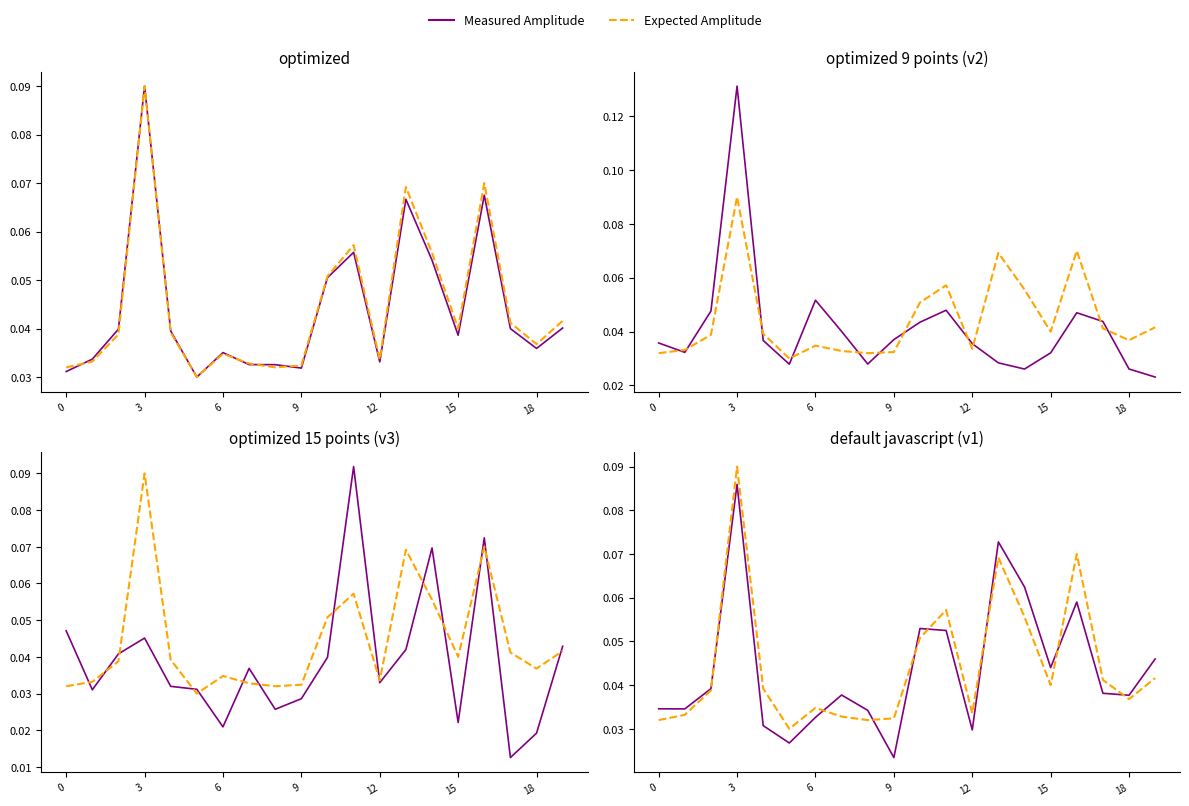

What is the greatest value displayed?

0.1